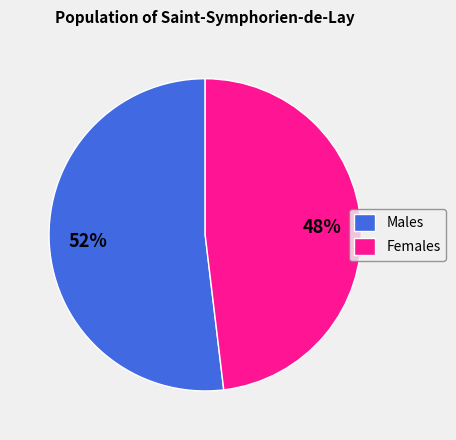

Do Males and Females together represent more than half of the pie?

Yes